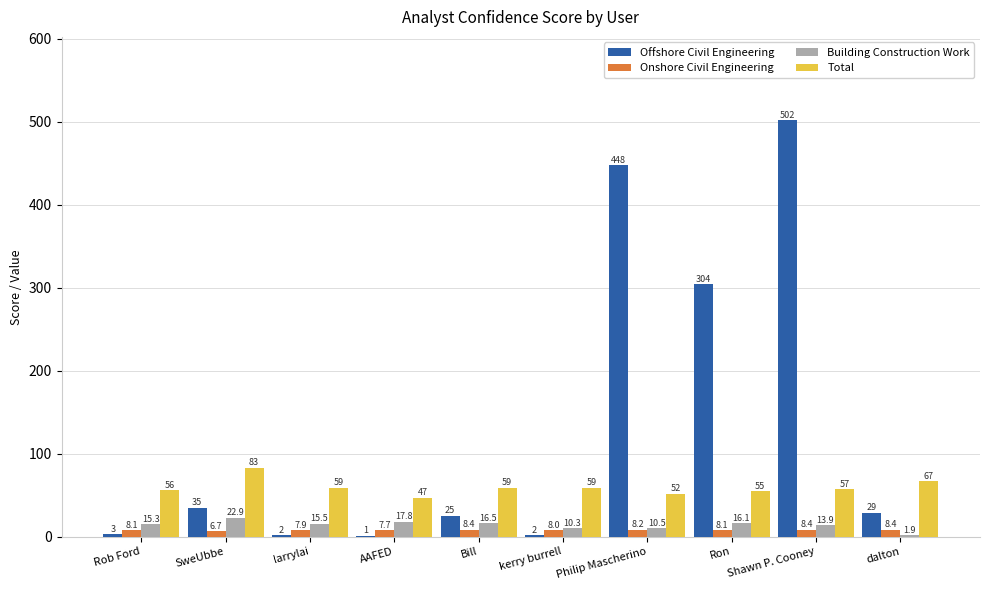

What is the total value across all series at Bill?

108.9